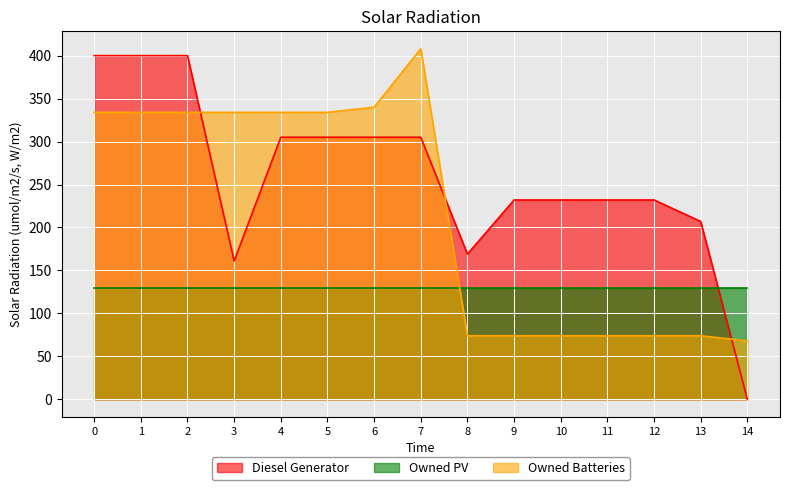

Count the number of data series in this chart.

3